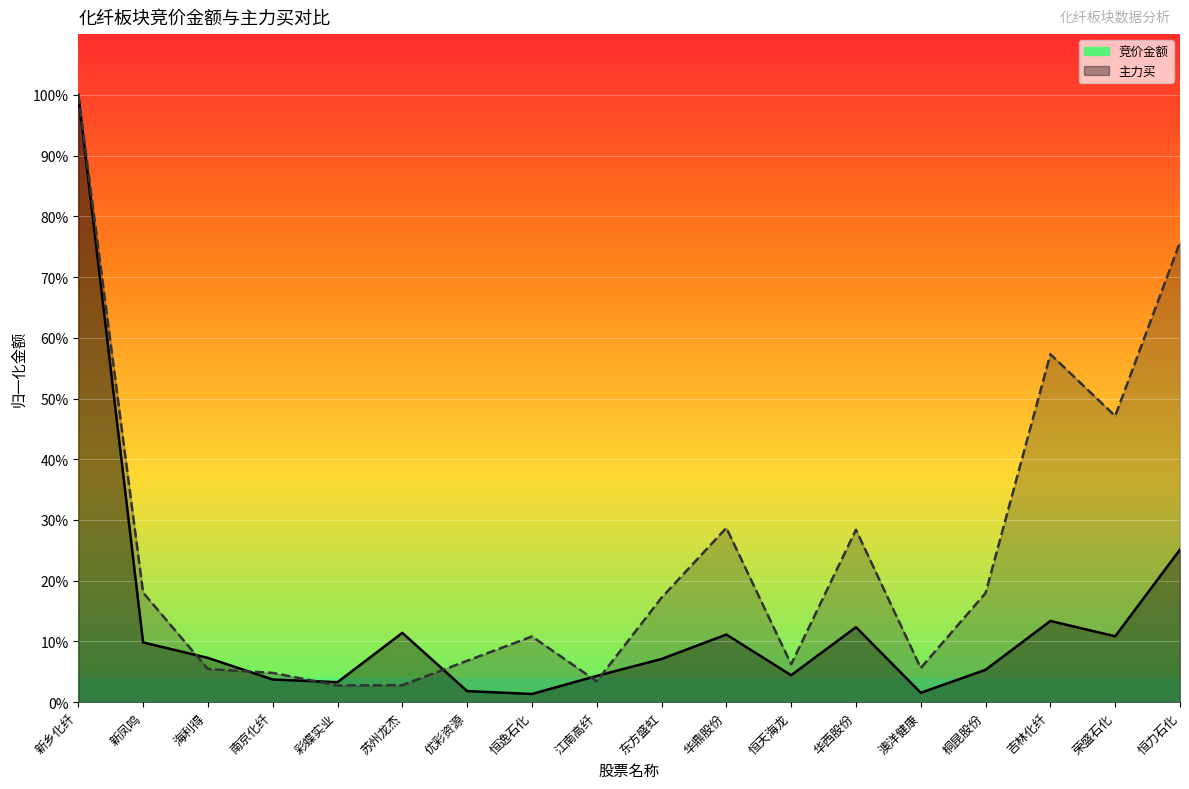

What is the label of the 13th point from the left?

华西股份